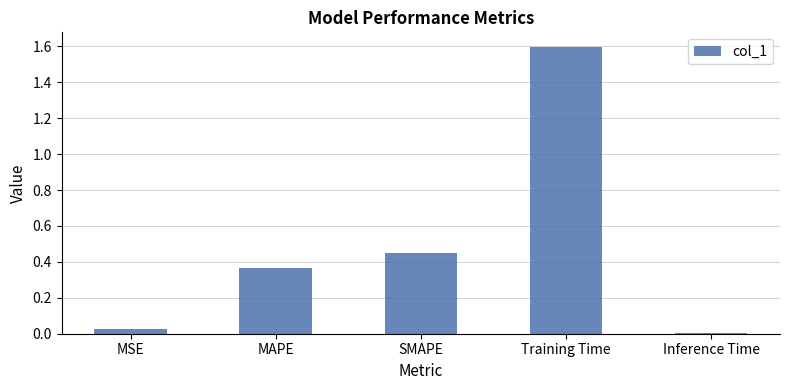

Rank the categories by value from lowest to highest.

Inference Time, MSE, MAPE, SMAPE, Training Time